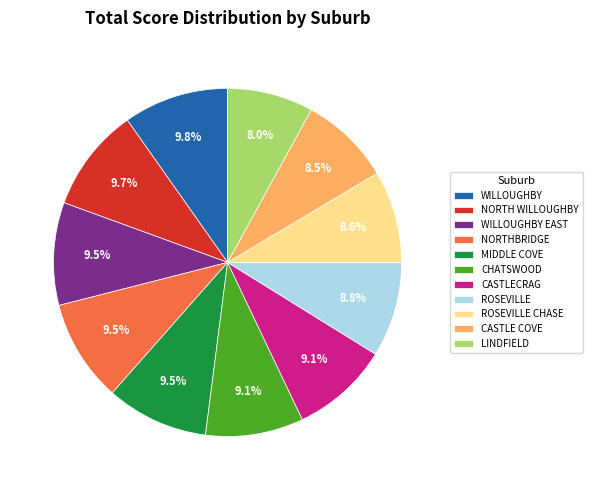

Is it true that CASTLECRAG is 9% of the pie?

True